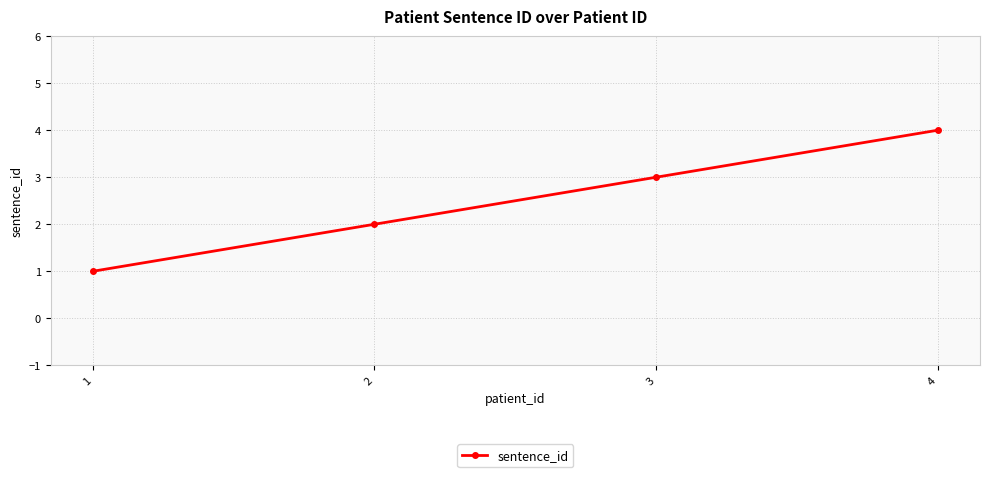

How many values are below 3?

2